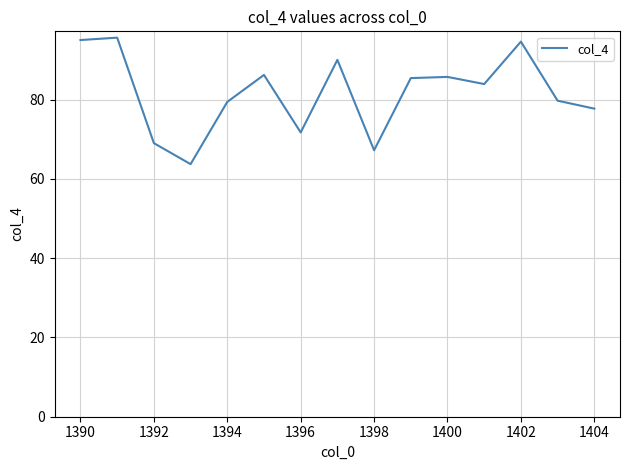

How many lines are shown in the chart?

1